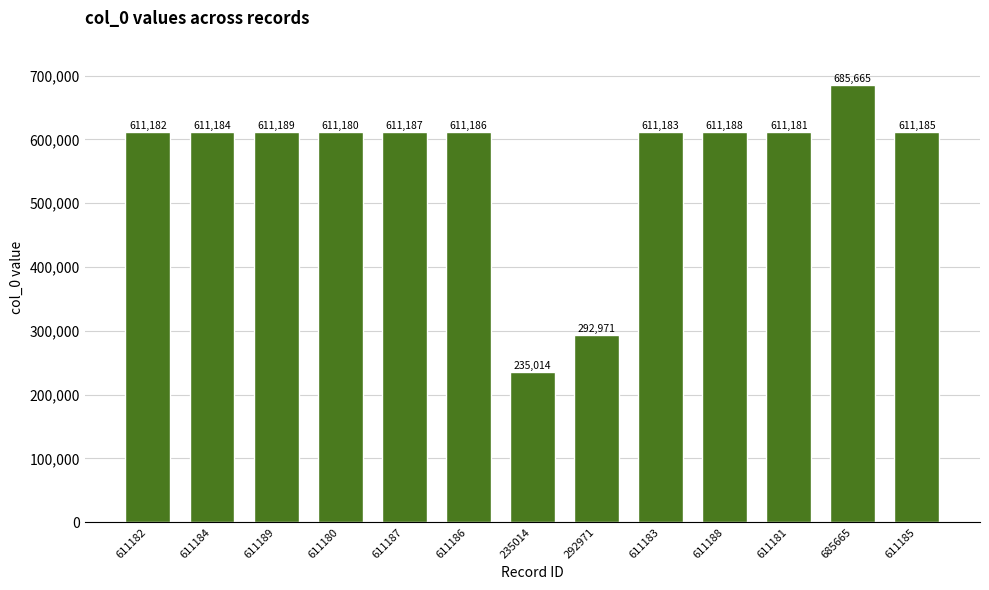

Which has a higher value, 685665 or 611186?

685665